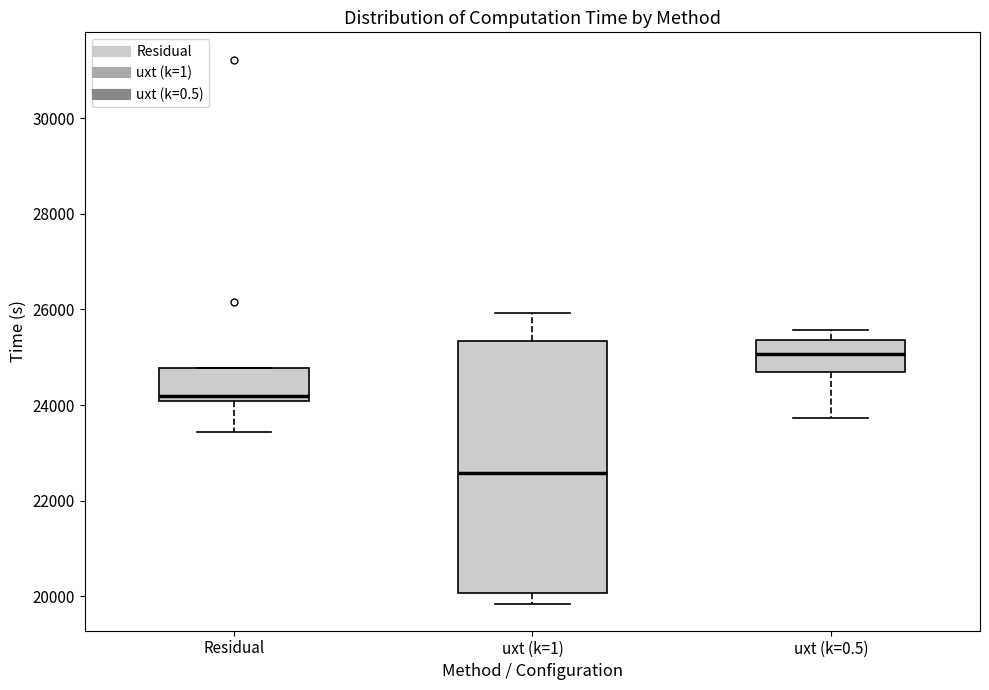

Where does the upper whisker of the box for uxt (k=1) end on the y-axis? The values are not printed on the chart, so give them approximately, as read against the axis.

26000